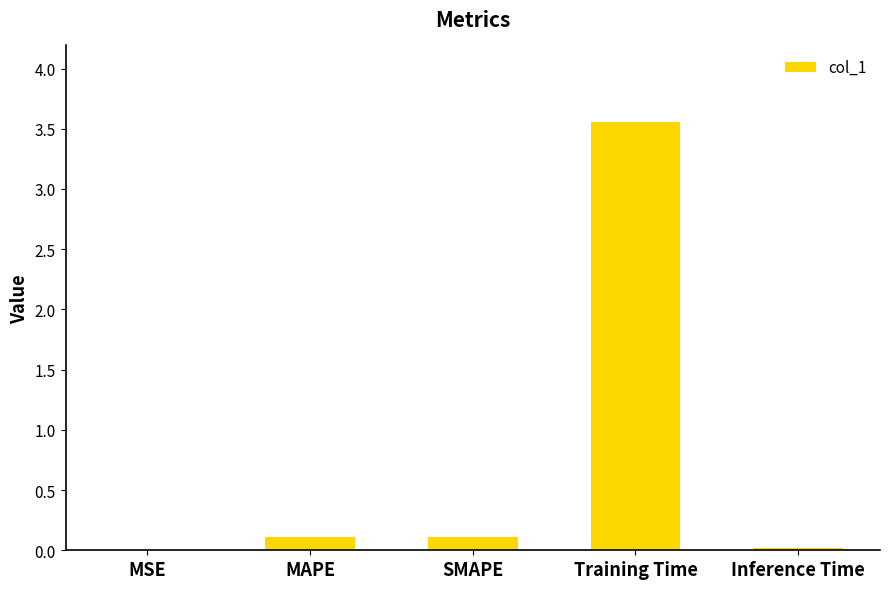

The chart shows a value of 0.1 at MAPE. True or false?

True